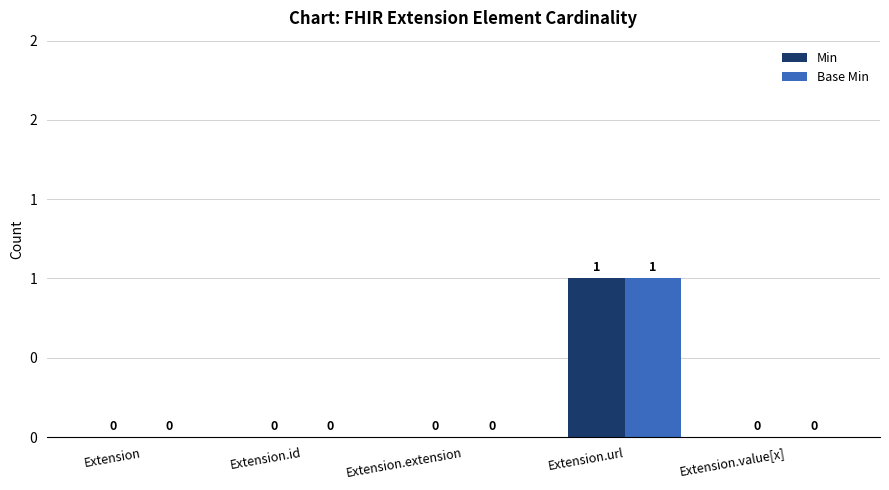

Is the value of Base Min at Extension.value[x] greater than the value of Min at Extension.url?

No